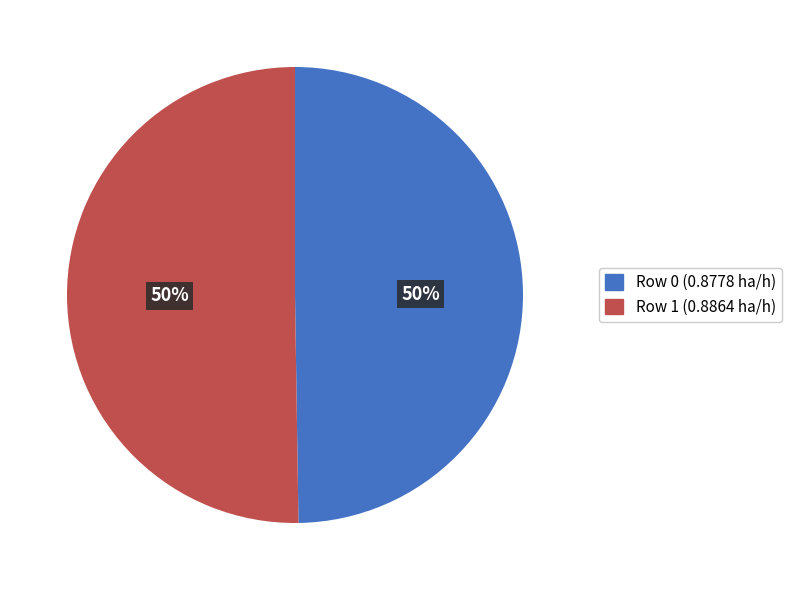

To the nearest percent, what percentage of the pie is Row 1 (0.8864 ha/h)?

50%